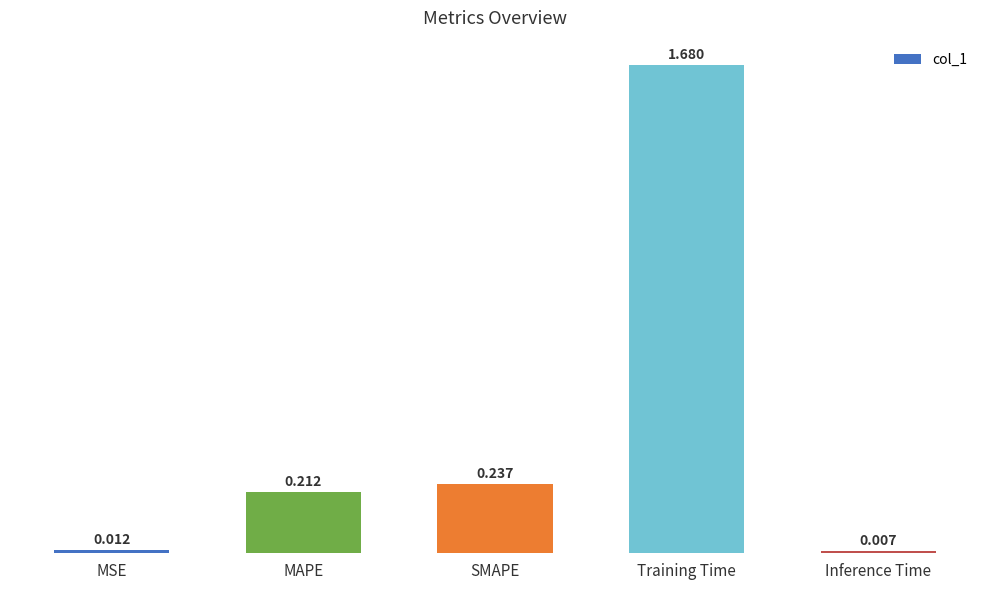

List the labels in order of value, largest first.

Training Time, SMAPE, MAPE, MSE, Inference Time